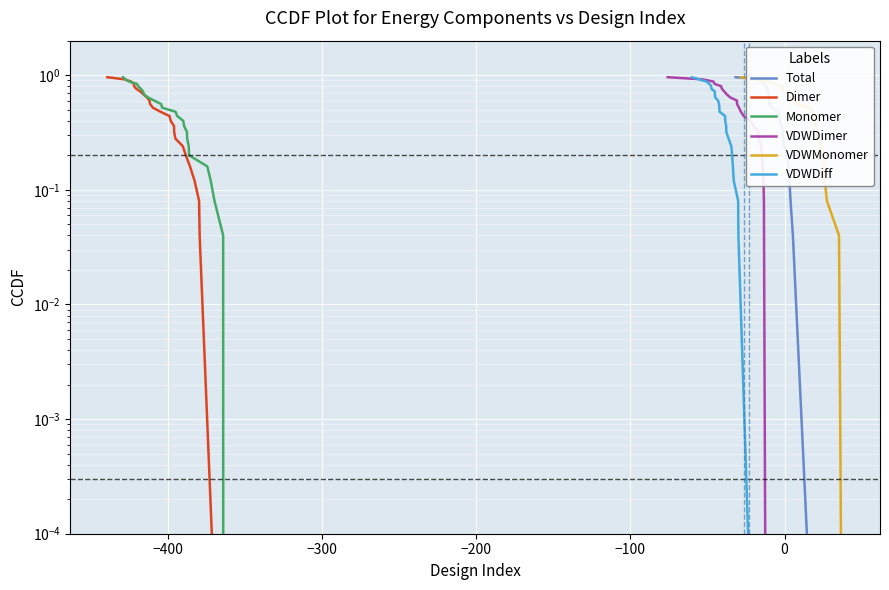

Which series has the largest total across all categories?

Total